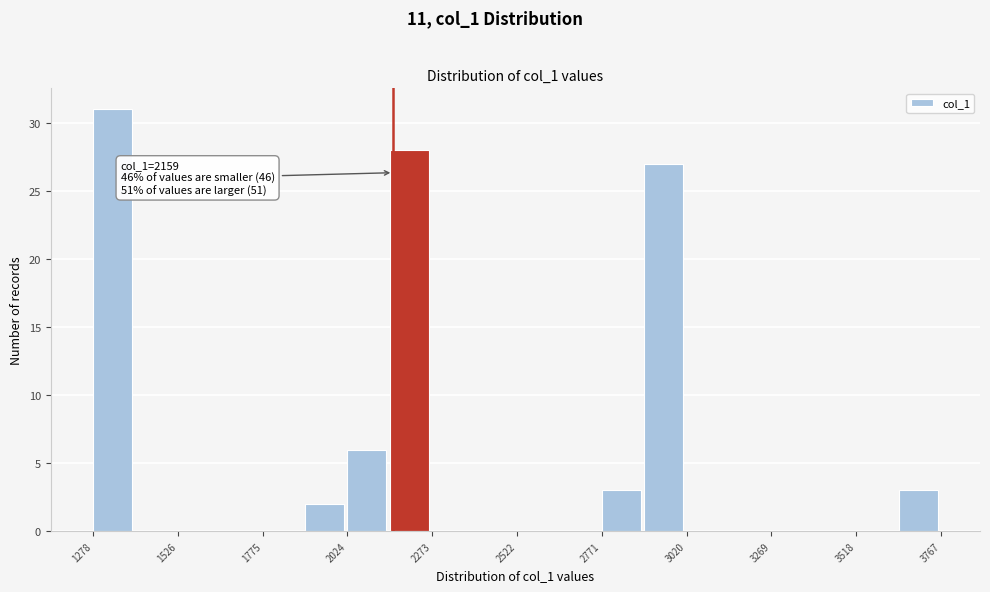

Around what value on the x-axis is the tallest bar? Give the approximate position of its centre, as read against the axis.

1350